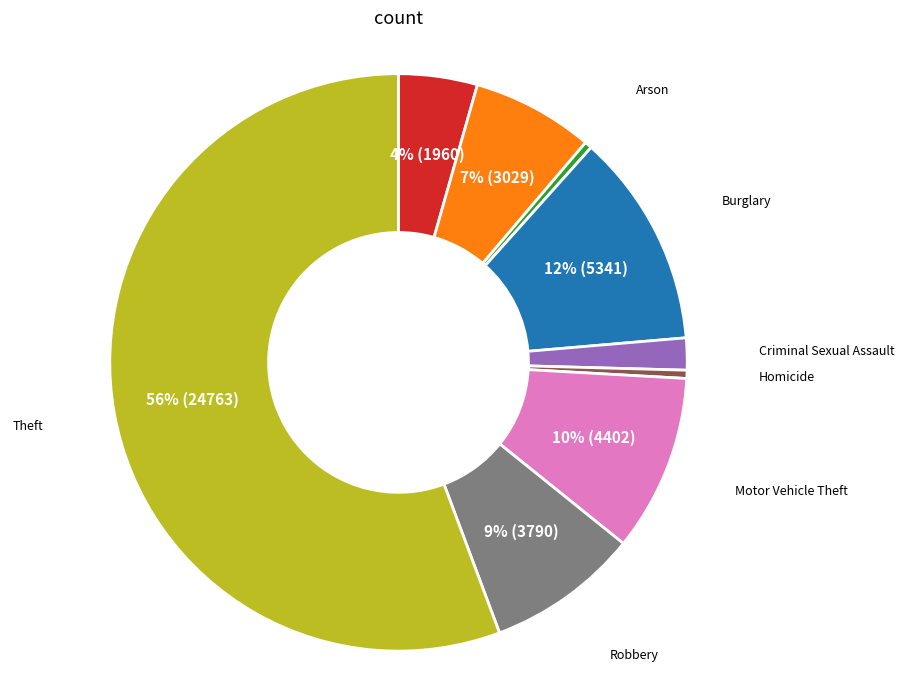

Is there any slice that represents more than half of the pie?

Yes